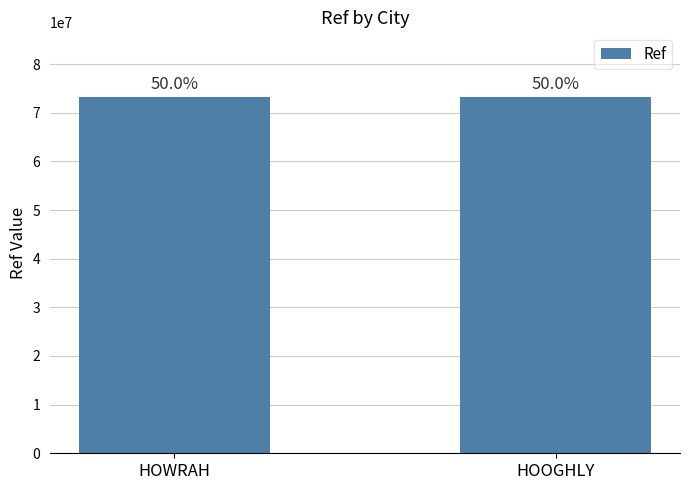

Rank the categories by value from highest to lowest.

HOOGHLY, HOWRAH